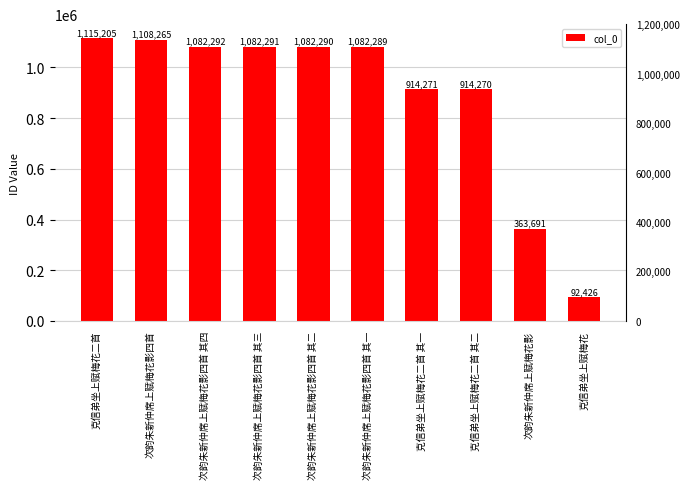

What is the sum of all values?

8837290